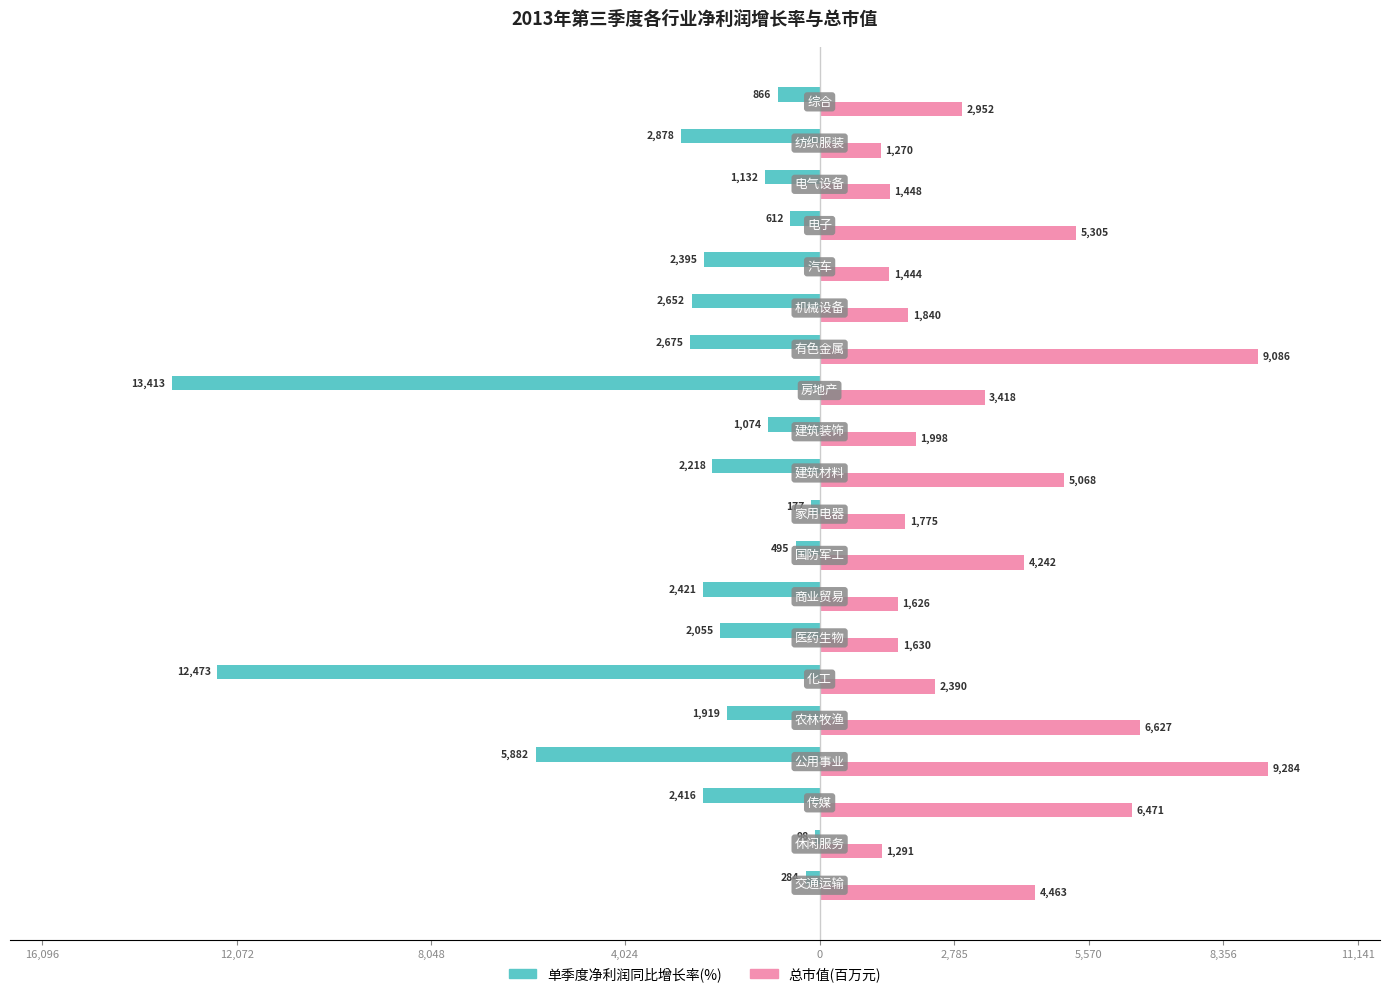

How many data points in 单季度净利润同比增长率(%) are above -2055?

9